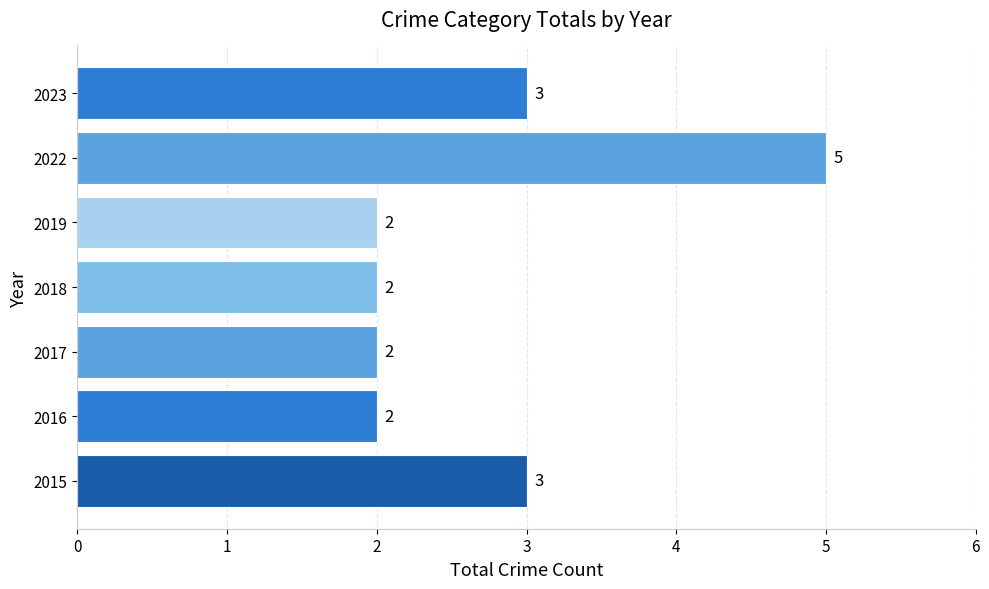

The chart shows a value of 3 at 2018. True or false?

False